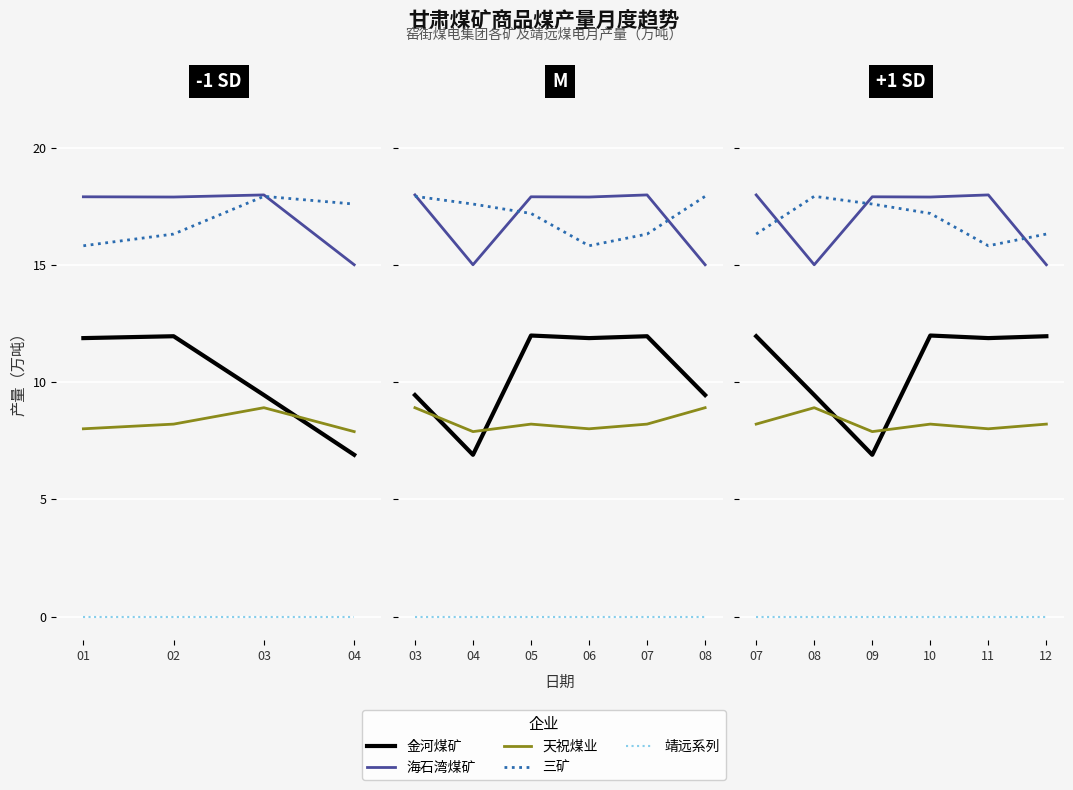

What is the value of the 金河煤矿 point at the 2nd from the left?

9.4